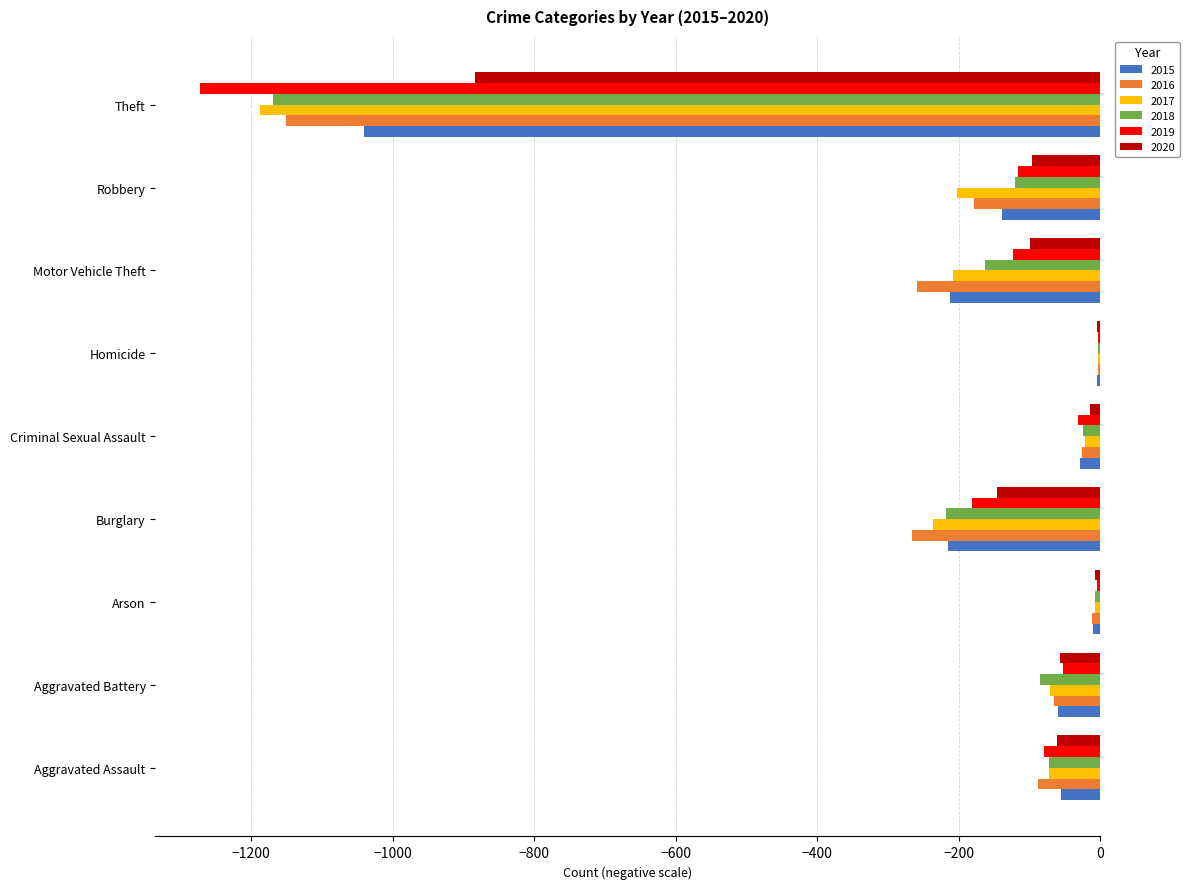

Which category has the highest value across all series?

Homicide